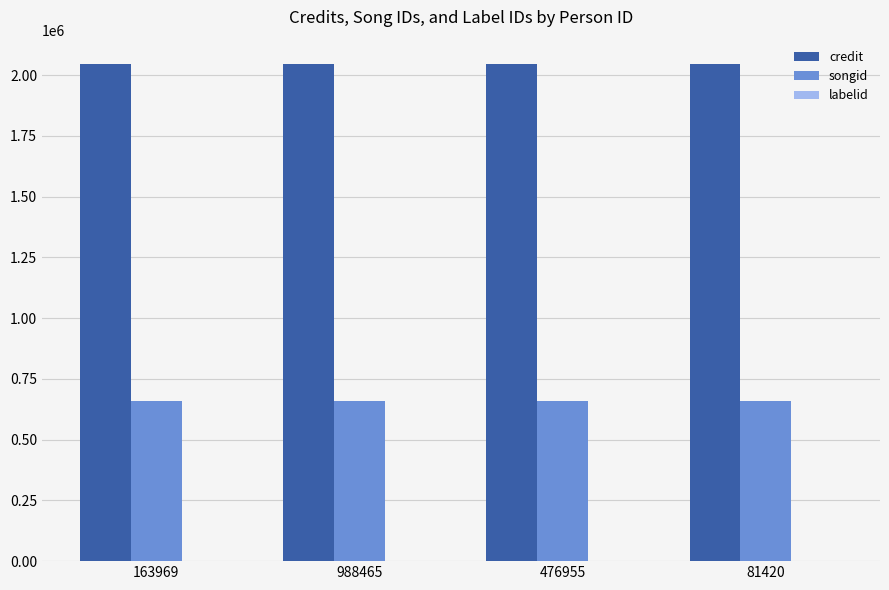

Are the bars grouped side by side (vs. stacked)?

Yes